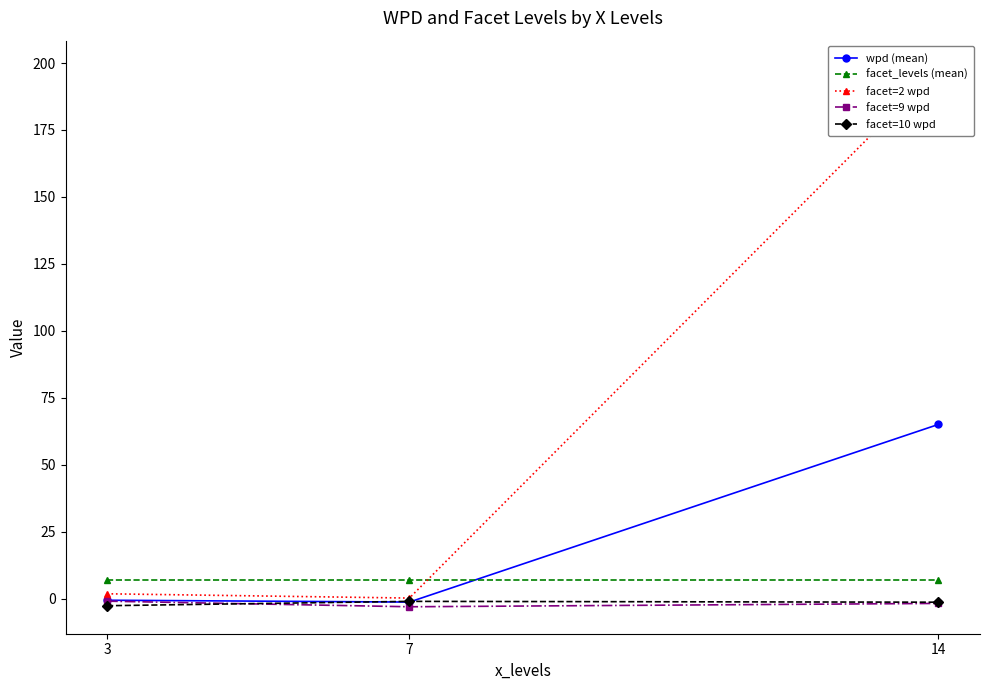

Reading left to right, what are all the values shown in this chart?

wpd (mean): -0.6	-1.3	65.0
facet_levels (mean): 7.0	7.0	7.0
facet=2 wpd: 1.8	0.2	198.3
facet=9 wpd: -1.0	-3.1	-1.8
facet=10 wpd: -2.7	-1.0	-1.3